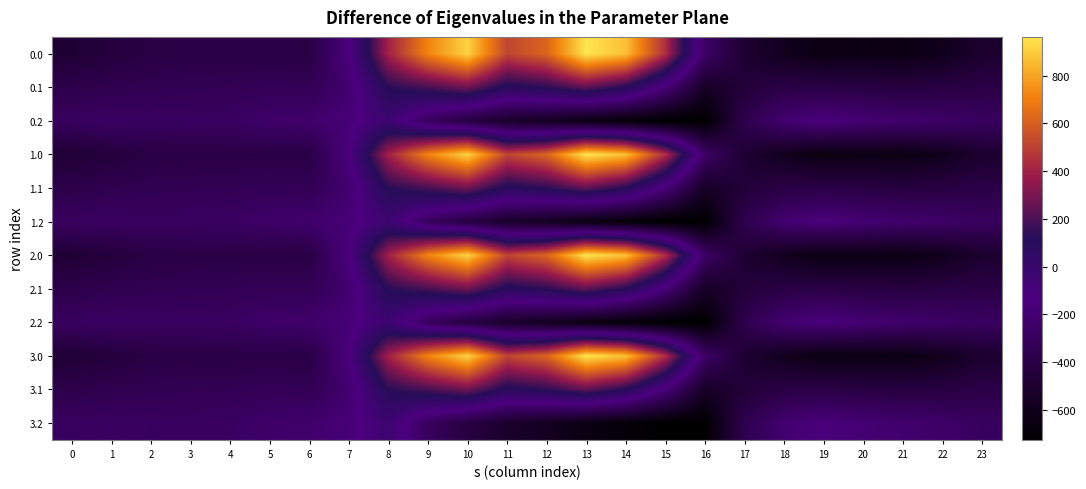

Which category has the lowest value across all series?

16